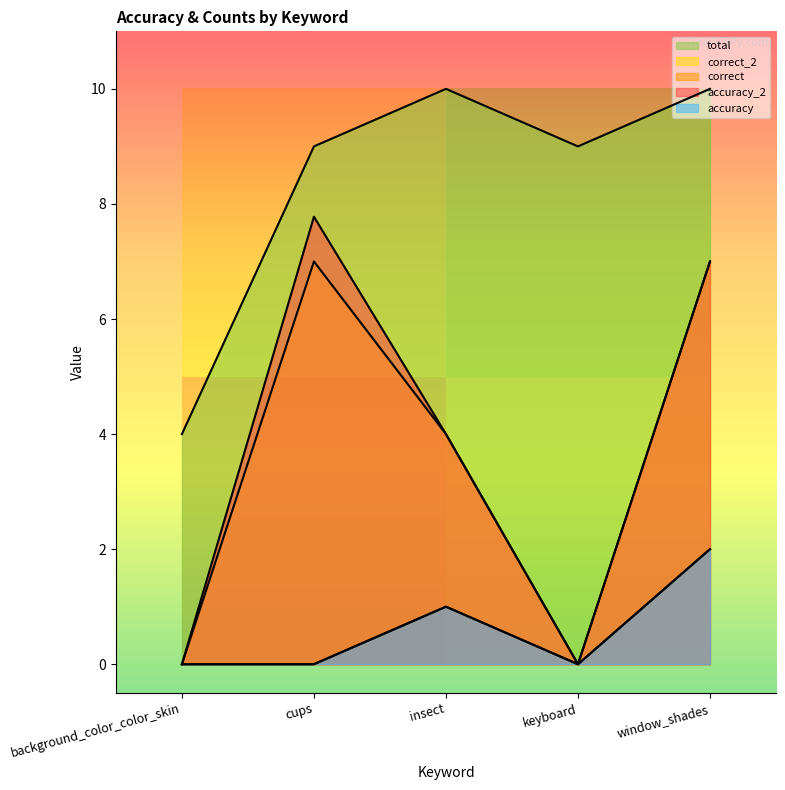

The total series shows 2.2 at cups. True or false?

False